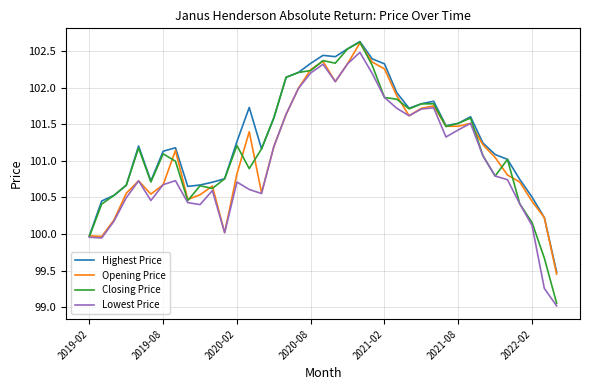

Does the chart have visible grid lines?

Yes